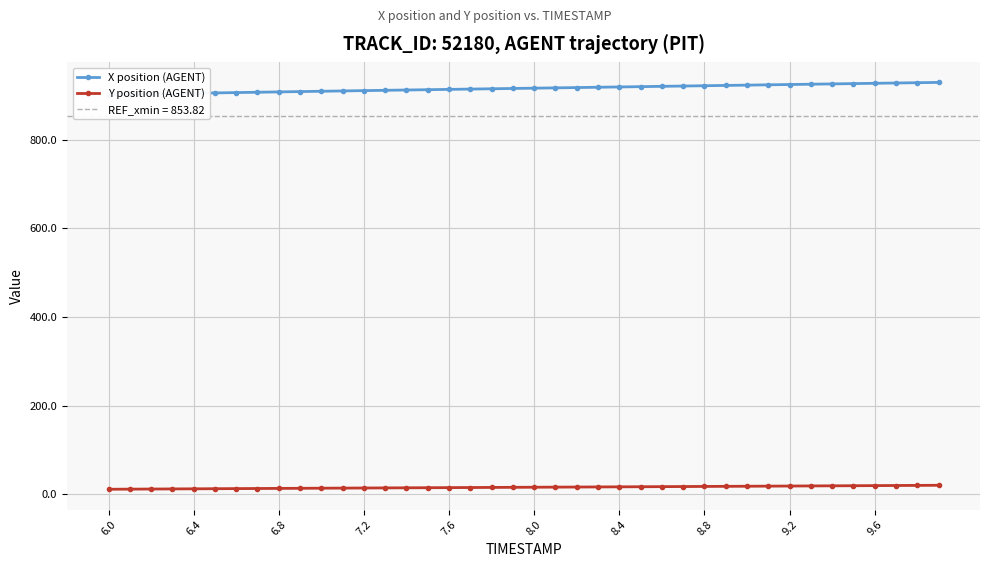

Is it true that X position (AGENT) equals 270.3 at 18?

False